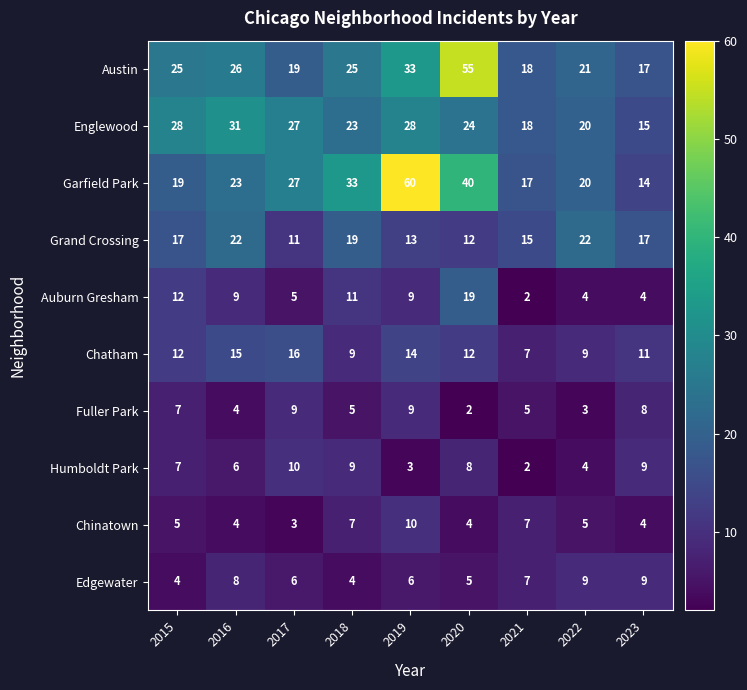

Which series changed the most between 2017 and 2019?

Garfield Park